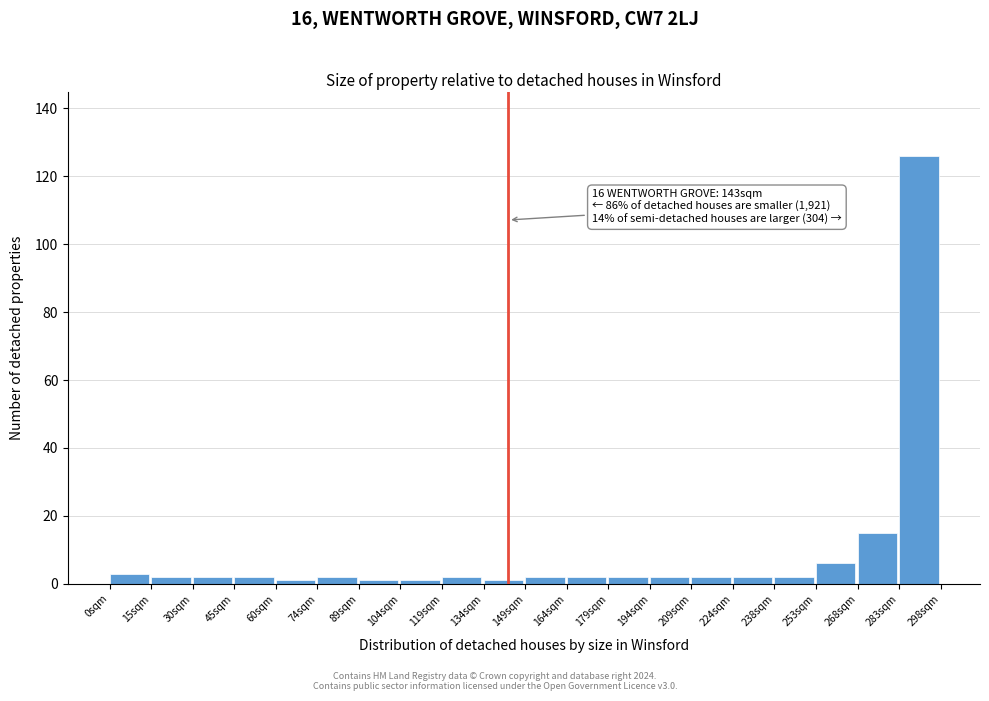

Over which range of the x-axis is the bar tallest?

284 to 298